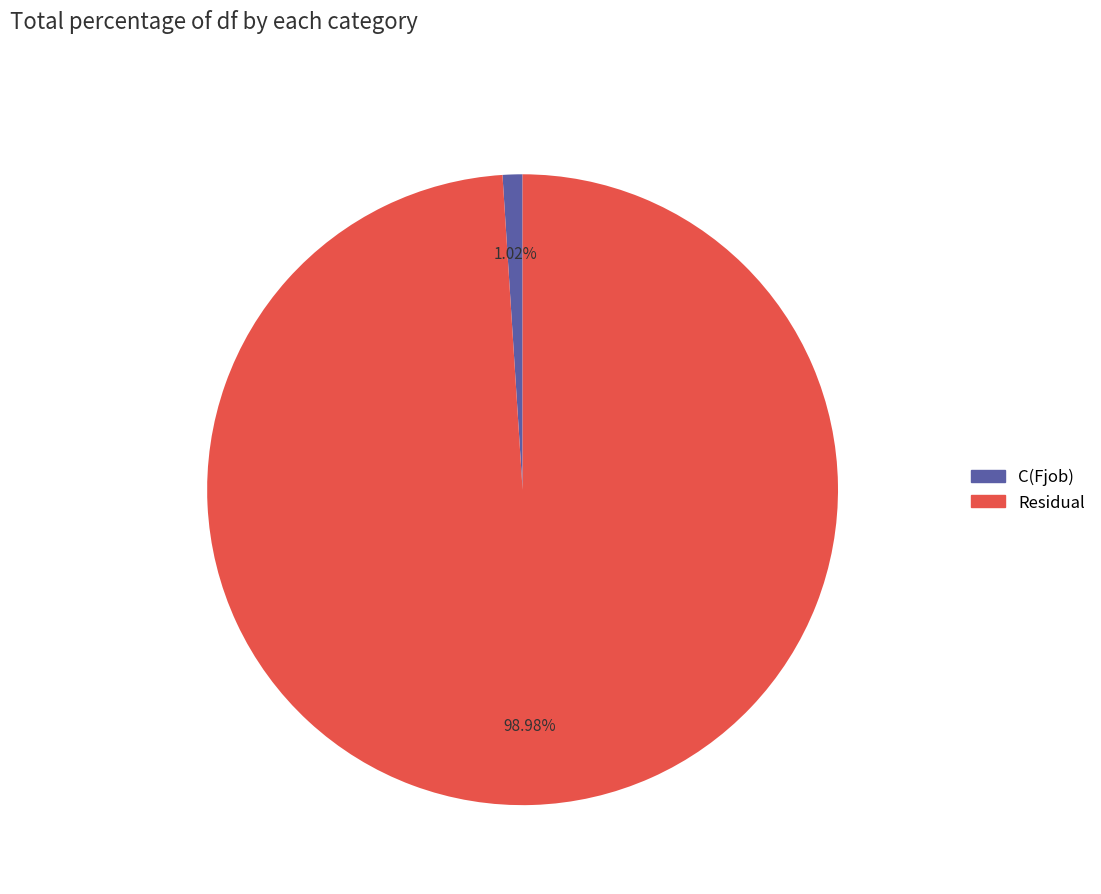

Combined, do C(Fjob) and Residual account for over 50%?

Yes